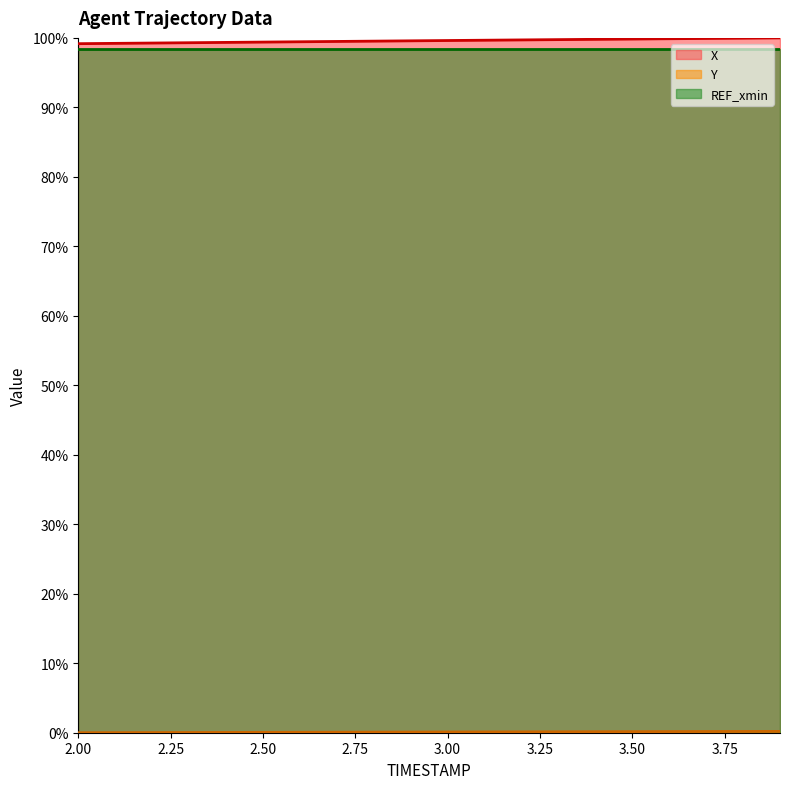

At how many categories does at least one series exceed 89?

20